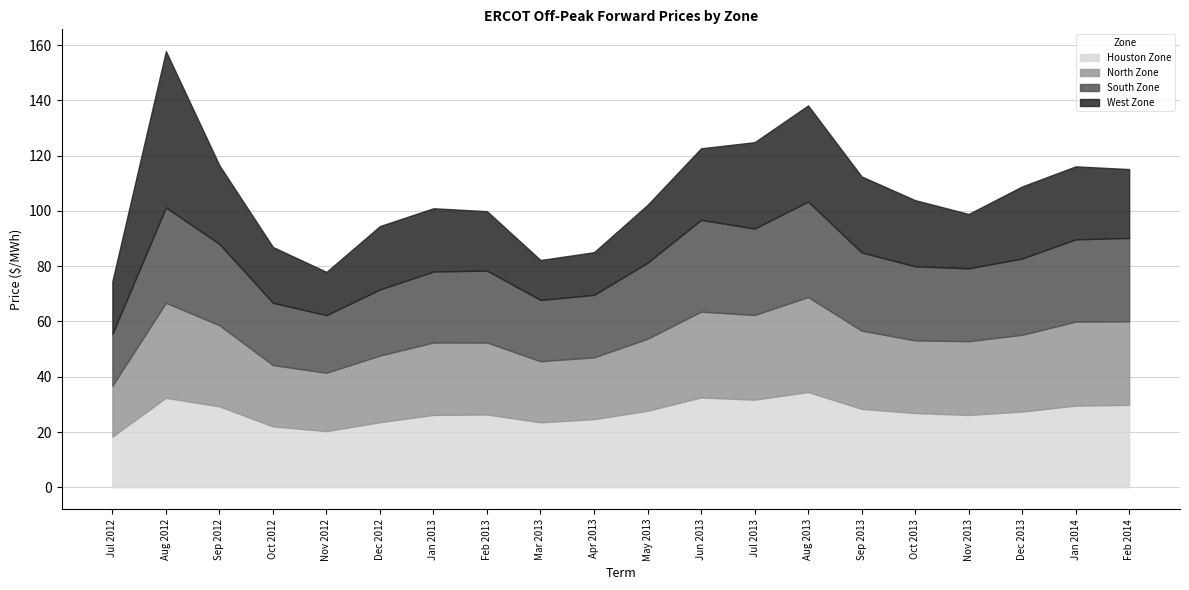

Rank the categories by North Zone value from lowest to highest.

Jul 2012, Nov 2012, Mar 2013, Oct 2012, Apr 2013, Dec 2012, Feb 2013, May 2013, Jan 2013, Oct 2013, Nov 2013, Dec 2013, Sep 2013, Sep 2012, Feb 2014, Jan 2014, Jul 2013, Jun 2013, Aug 2013, Aug 2012